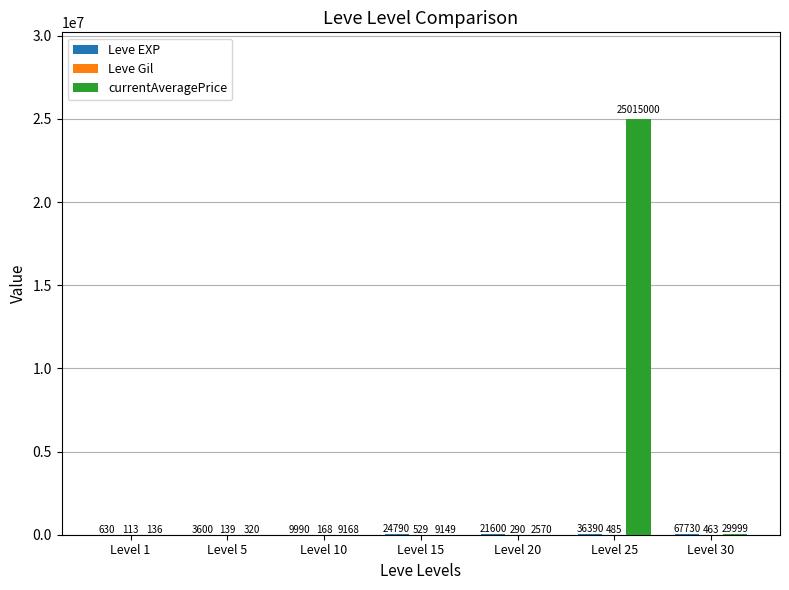

At which category is the sum across all series the highest?

Level 25